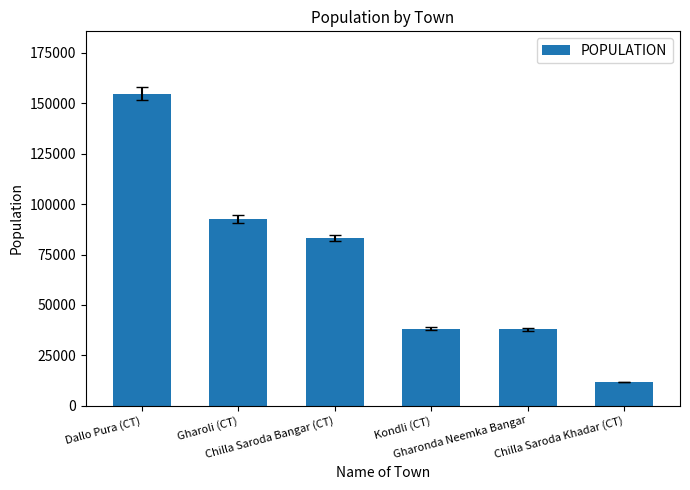

What is the minimum value shown in the chart?

11743